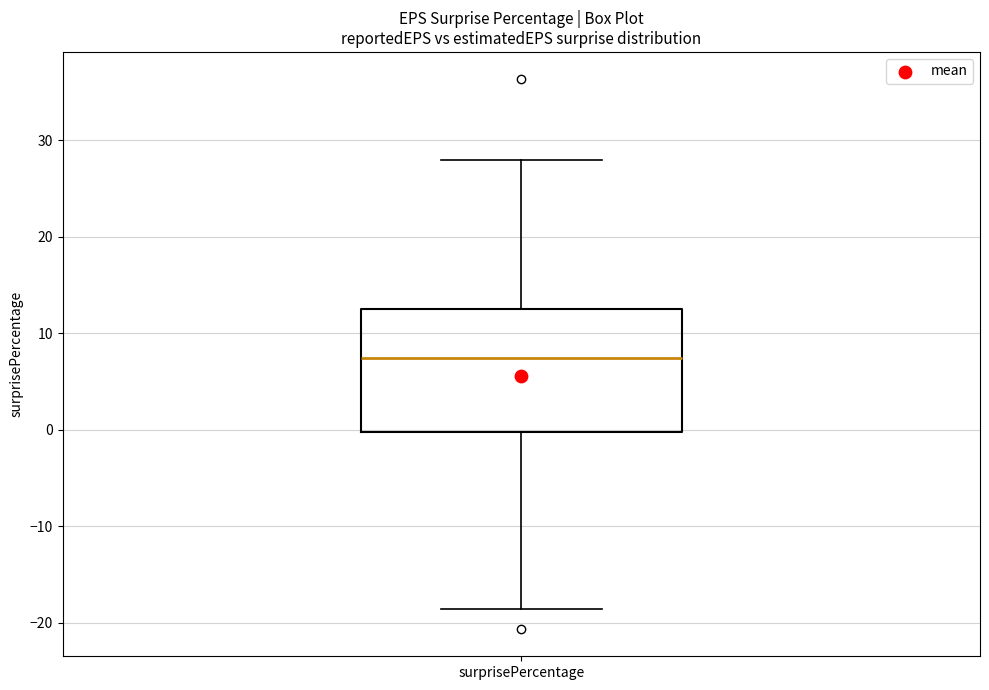

Where does the upper whisker of the box for surprisePercentage end on the y-axis? The values are not printed on the chart, so give them approximately, as read against the axis.

28